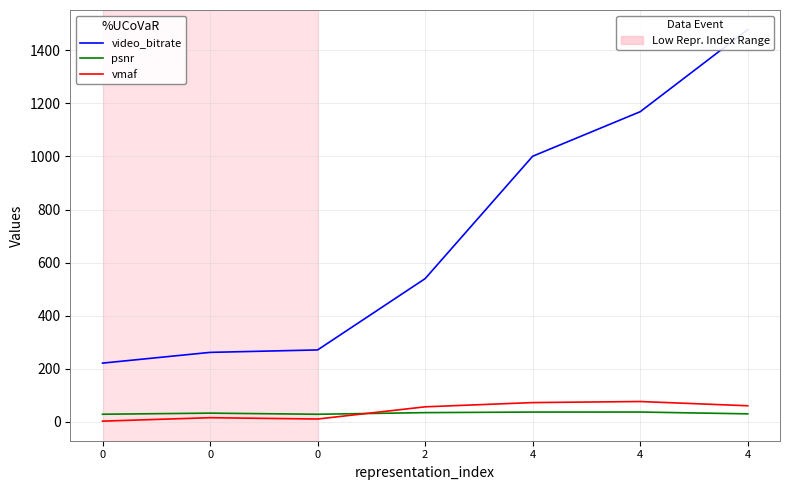

What is the sum of all vmaf values?

291.0